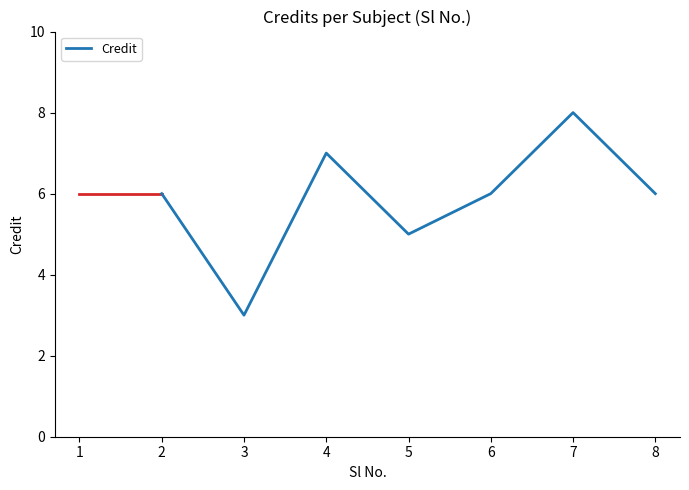

True or false: the data has more than 2 interior local peaks.

False